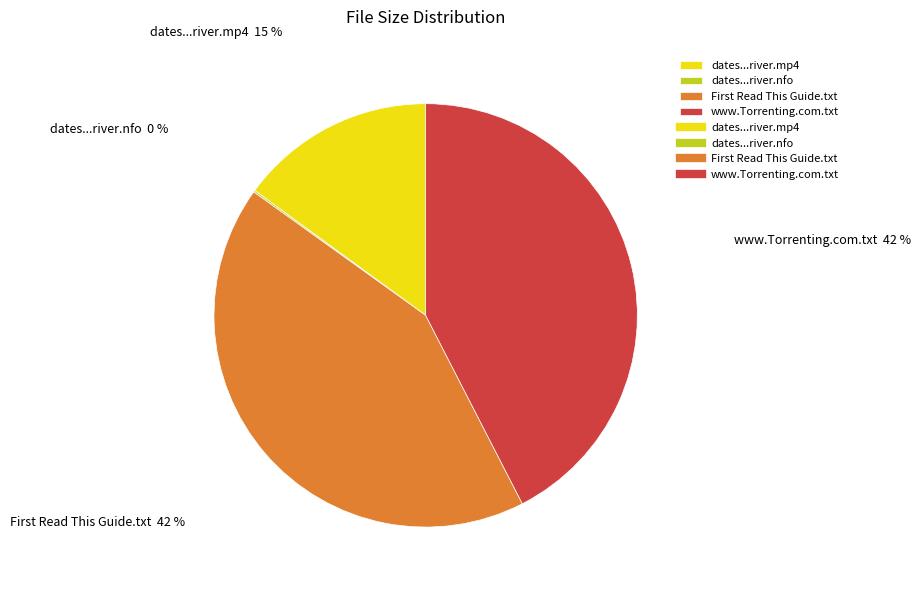

The www.Torrenting.com.txt slice represents 56% of the pie. True or false?

False